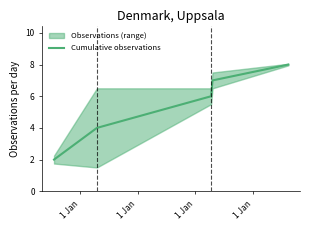

Reading left to right, transcribe all the data shown in this chart.

2	4	6	7	8